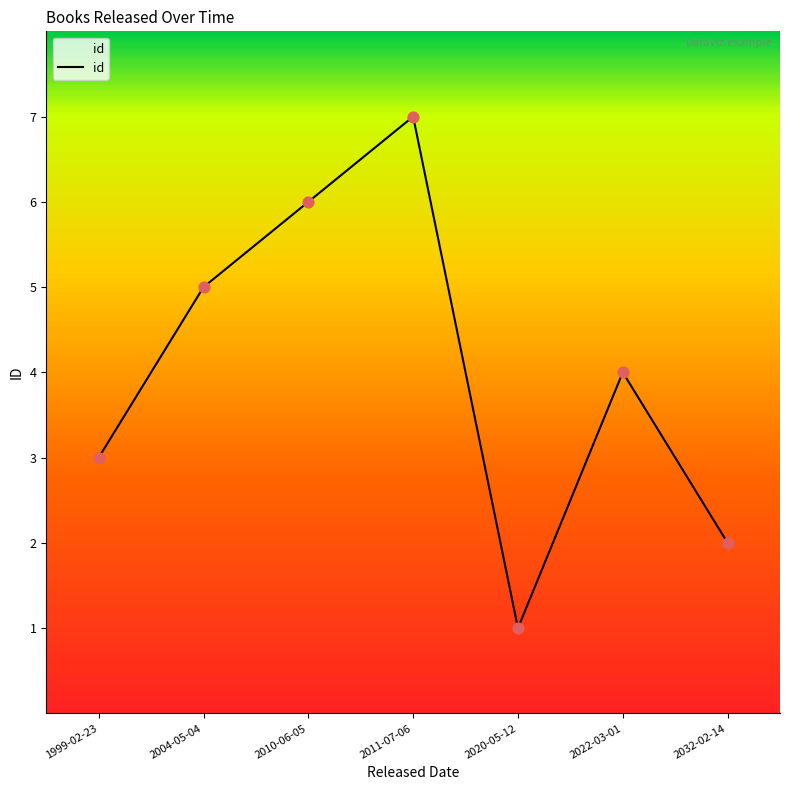

Approximately how many times larger is the value at 2004-05-04 compared to 1999-02-23?

1.7